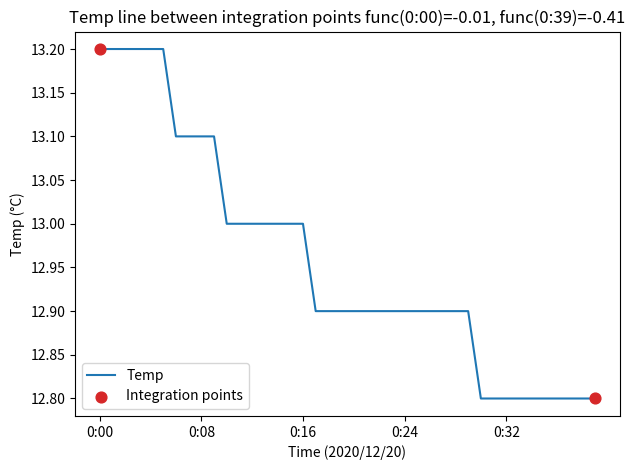

What is the maximum value shown in the chart?

13.2